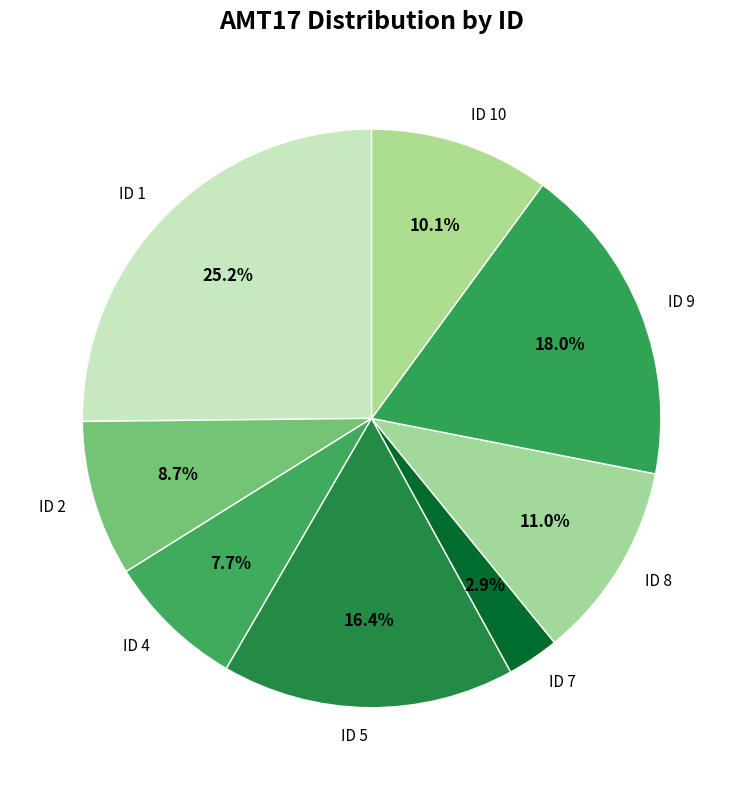

Rank the categories by value from lowest to highest.

ID 7, ID 4, ID 2, ID 10, ID 8, ID 5, ID 9, ID 1